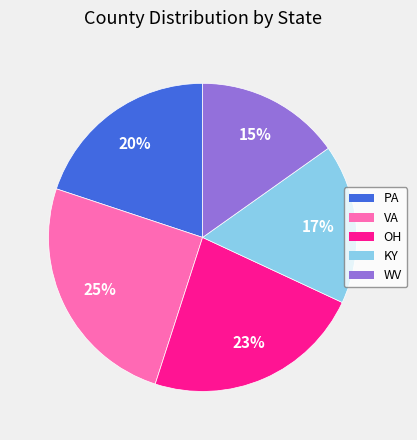

Does any single category account for the majority?

No